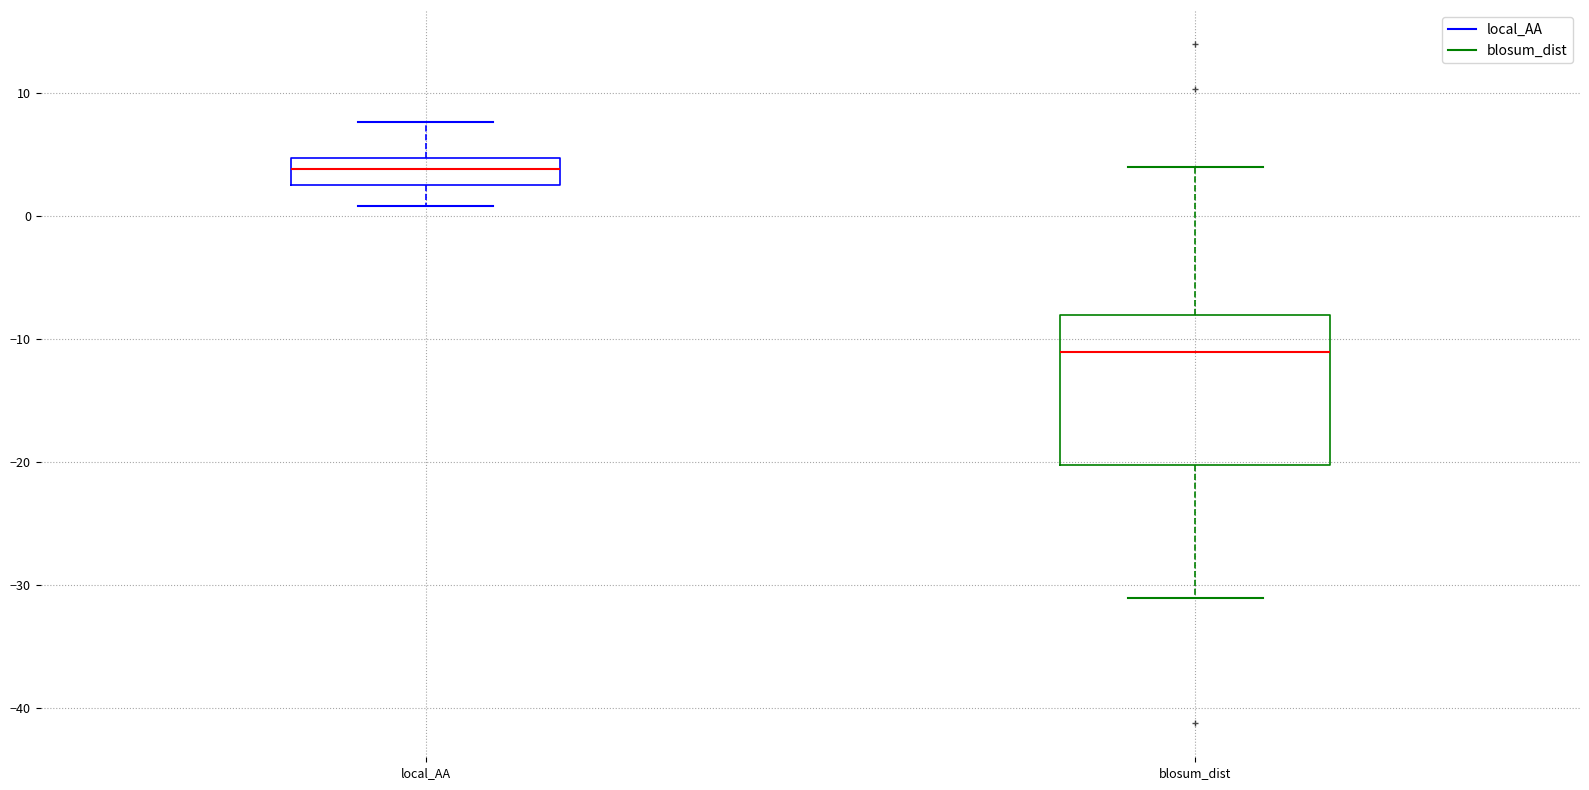

Which box has the highest median line?

local_AA